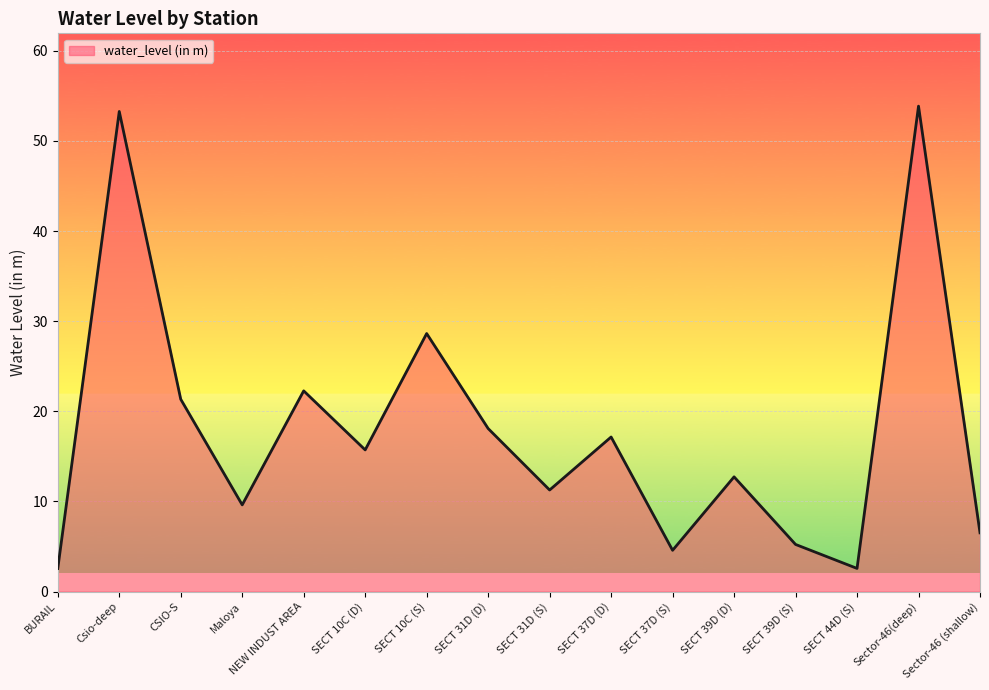

The chart shows a value of 7.4 at CSIO-S. True or false?

False